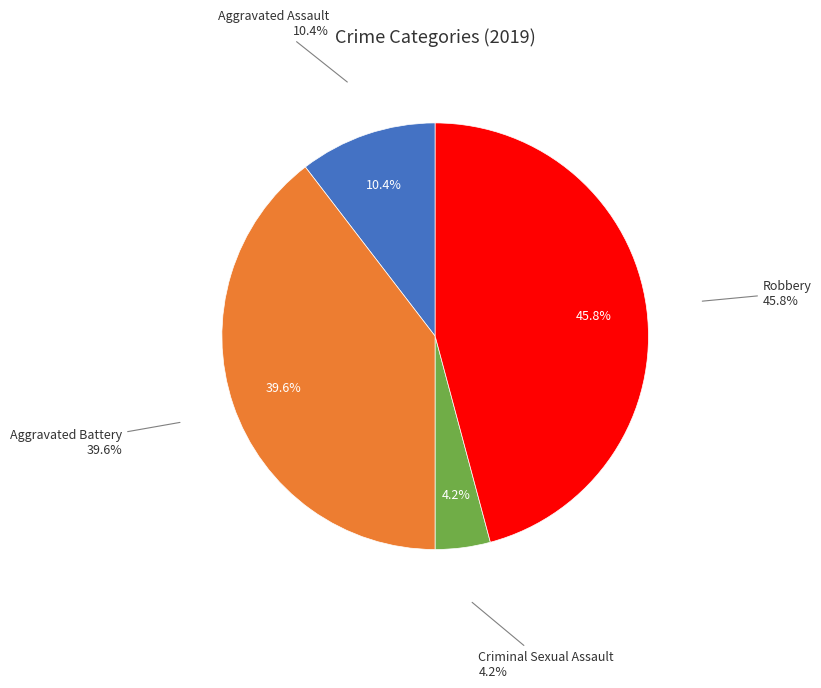

Is Aggravated Assault the majority of the pie?

No